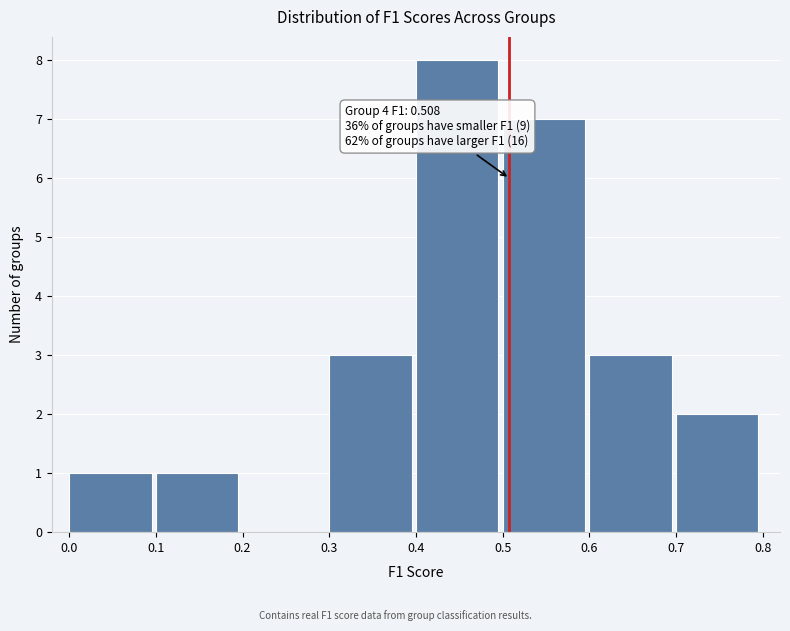

Which range on the x-axis has the tallest bar?

0.4 to 0.5